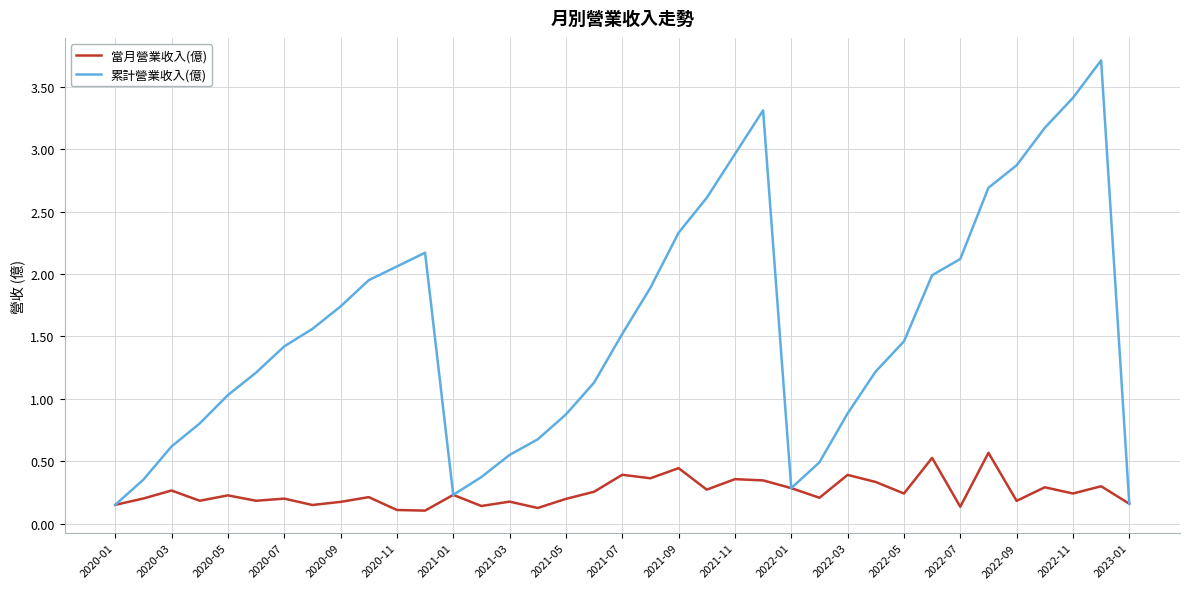

Which series has the largest total across all categories?

累計營業收入(億)